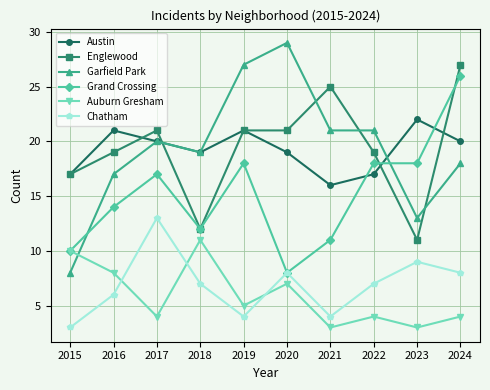

Read the Austin value at 2020.

19